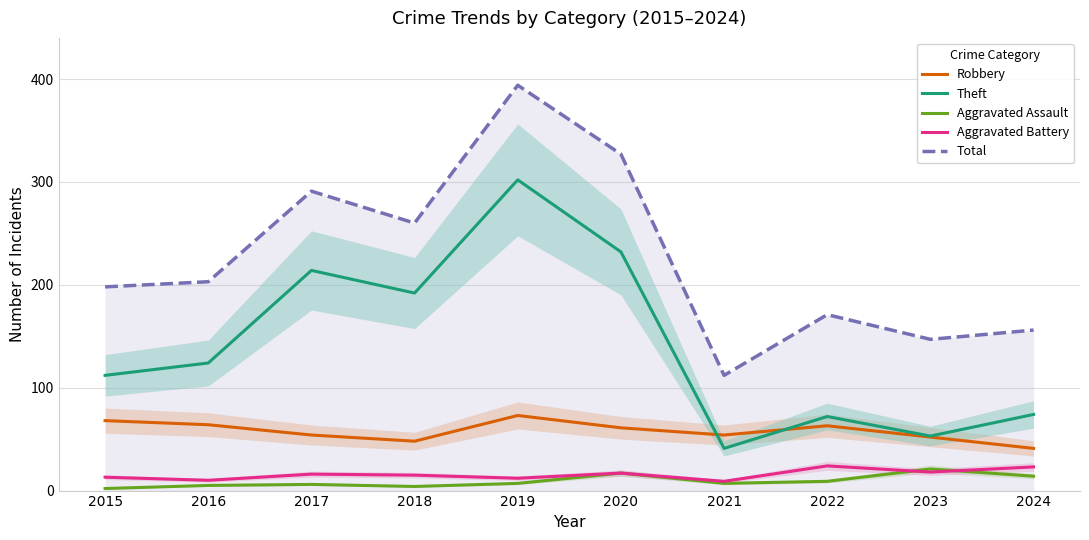

Does the chart have visible grid lines?

Yes